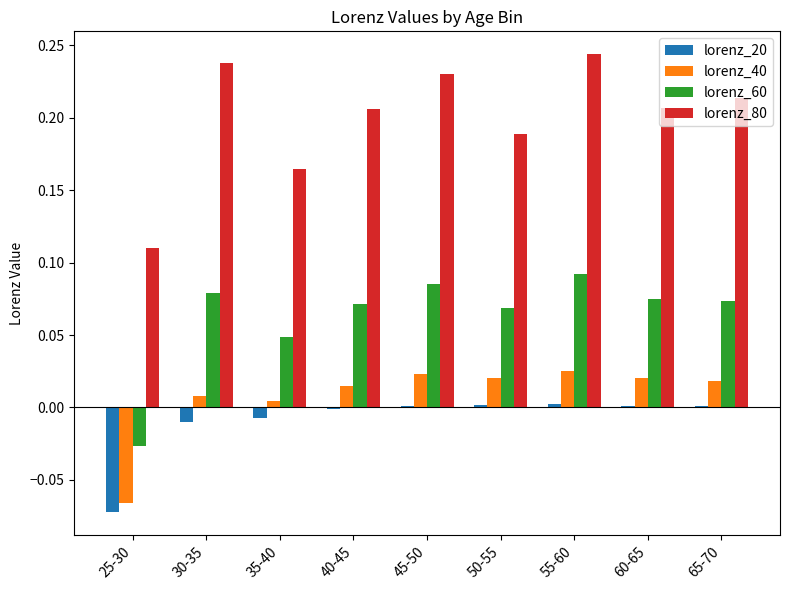

Reading right to left, what are all the values shown in this chart?

lorenz_20: 65-70=0.0	60-65=0.0	55-60=0.0	50-55=0.0	45-50=0.0	40-45=0.0	35-40=0.0	30-35=0.0	25-30=0.0
lorenz_40: 65-70=0.0	60-65=0.0	55-60=0.0	50-55=0.0	45-50=0.0	40-45=0.0	35-40=0.0	30-35=0.0	25-30=0.0
lorenz_60: 65-70=0.1	60-65=0.1	55-60=0.1	50-55=0.1	45-50=0.1	40-45=0.1	35-40=0.0	30-35=0.1	25-30=0.0
lorenz_80: 65-70=0.2	60-65=0.2	55-60=0.2	50-55=0.2	45-50=0.2	40-45=0.2	35-40=0.2	30-35=0.2	25-30=0.1